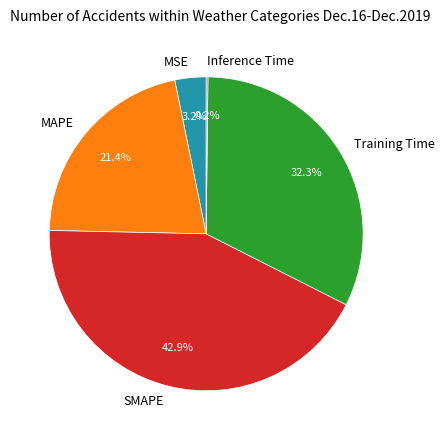

Between Training Time and MSE, which is larger?

Training Time